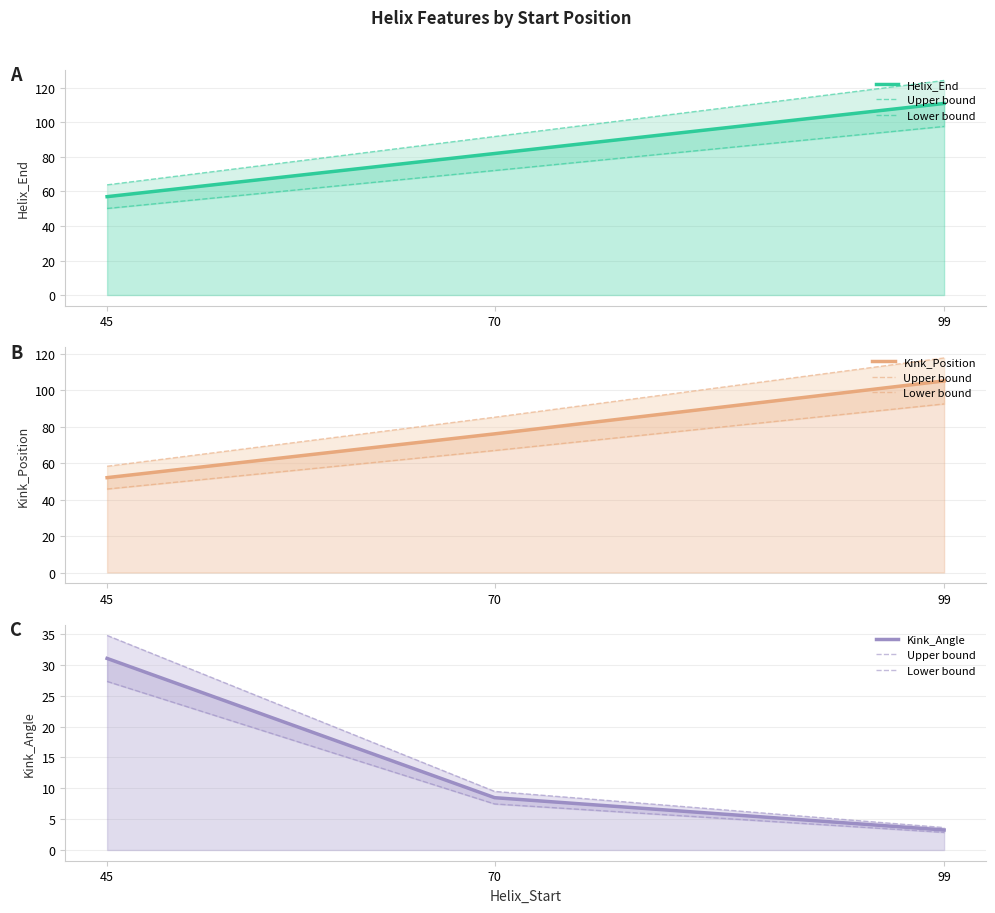

Is it true that Upper bound equals 5.8 at 99?

False